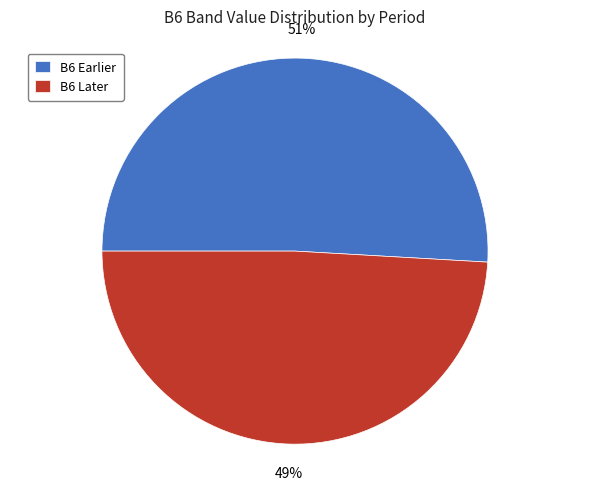

What is the largest slice in the pie chart?

B6 Earlier